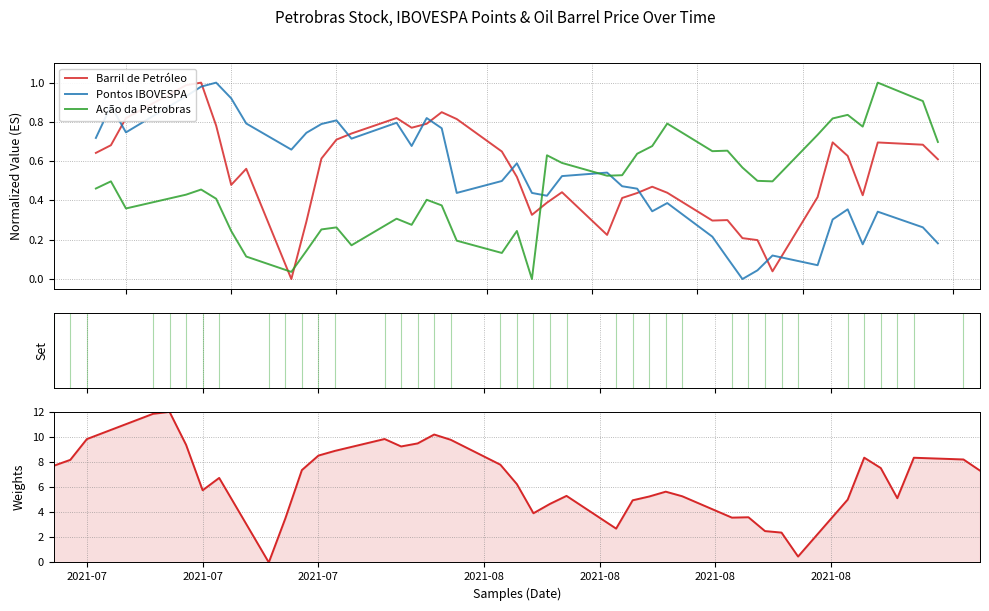

Count the number of categories in the chart.

40